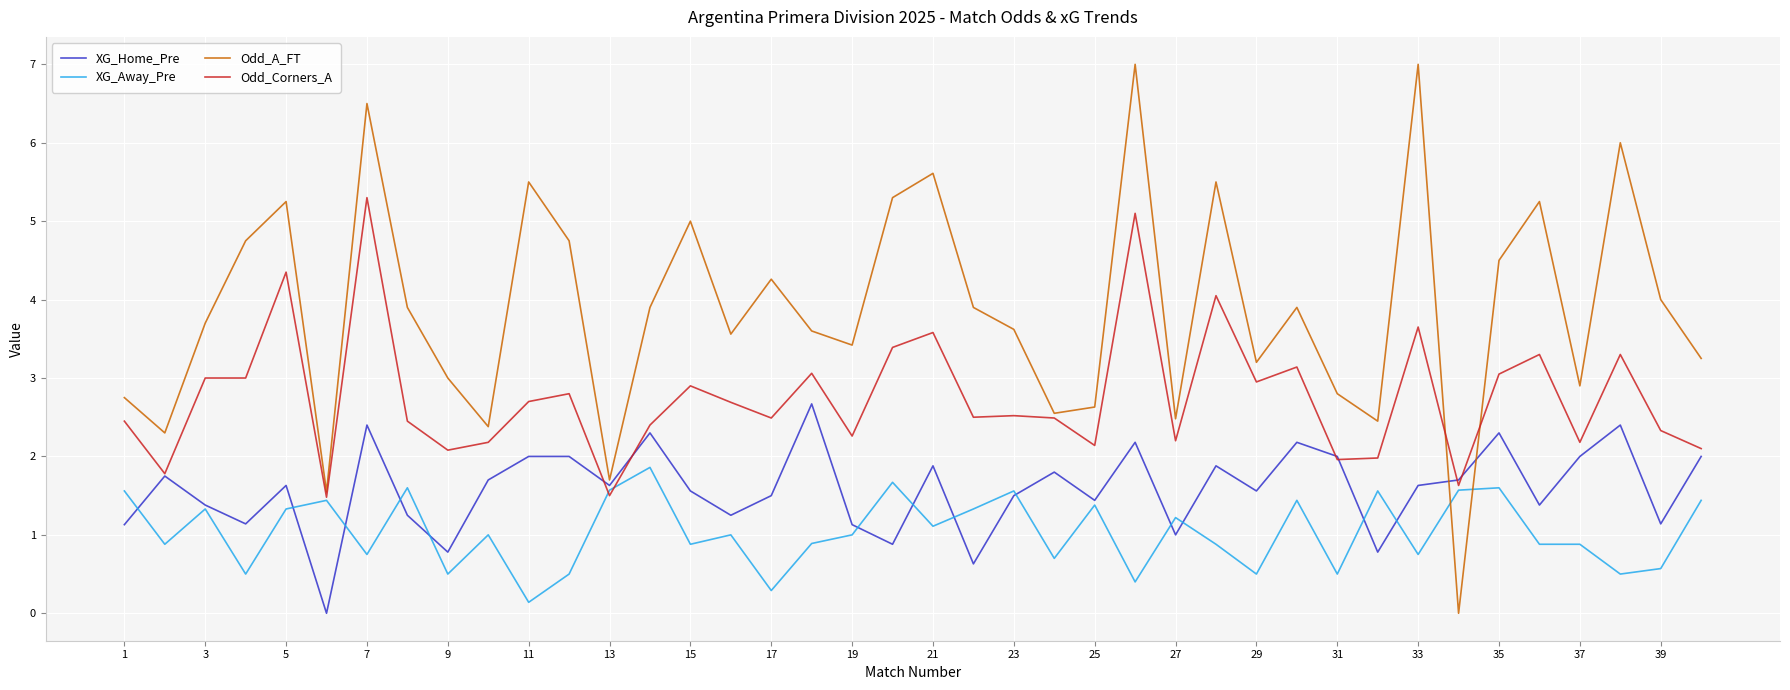

Which series has the largest range (max minus min)?

Odd_A_FT